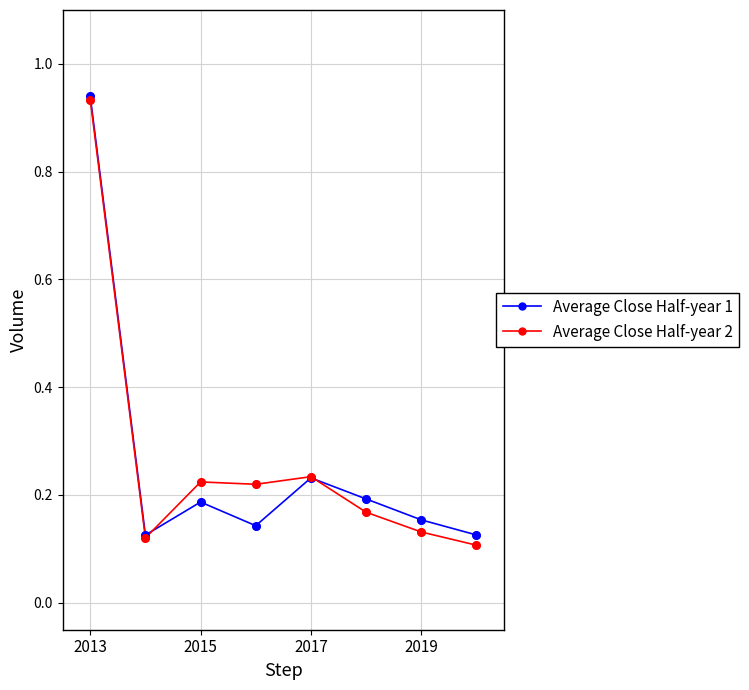

At how many categories does at least one series exceed 0?

8